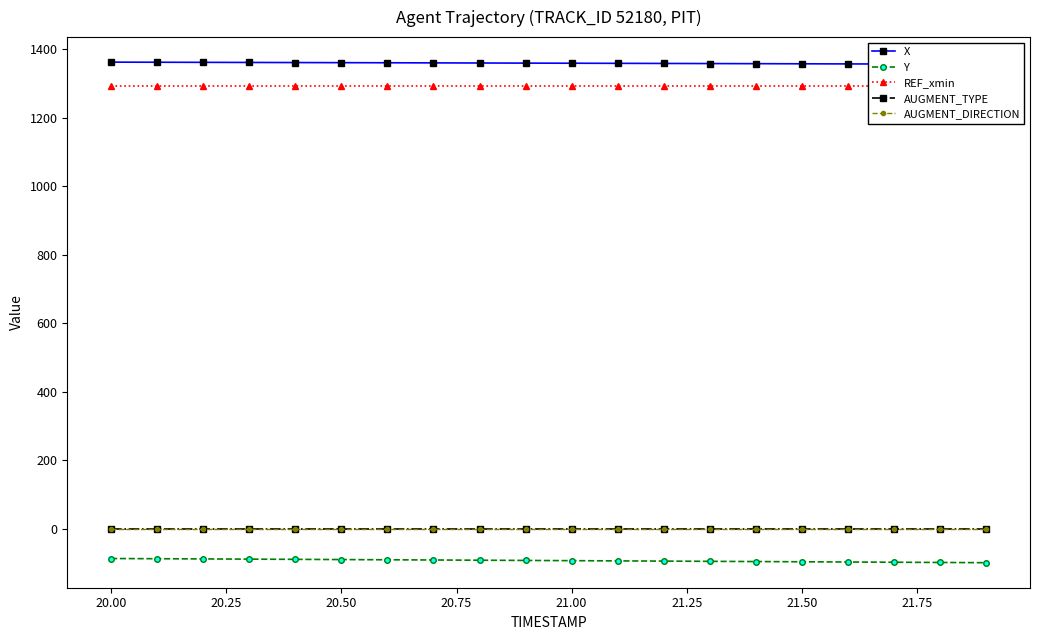

True or false: AUGMENT_DIRECTION and Y intersect in this chart.

False